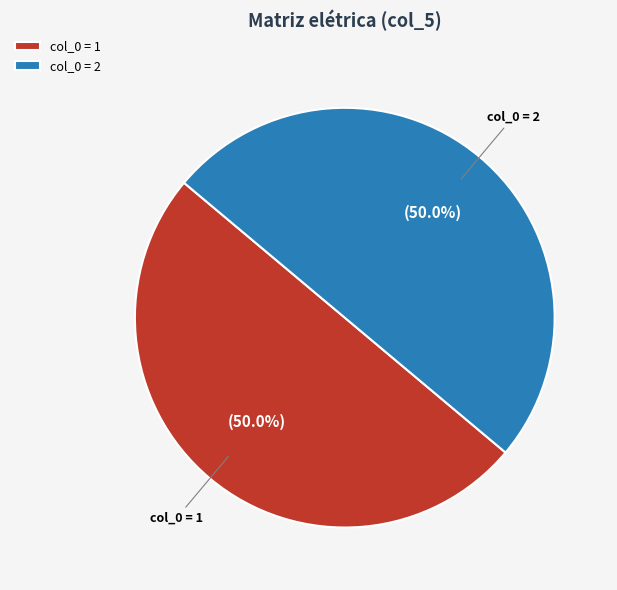

How many segments does this pie chart have?

2